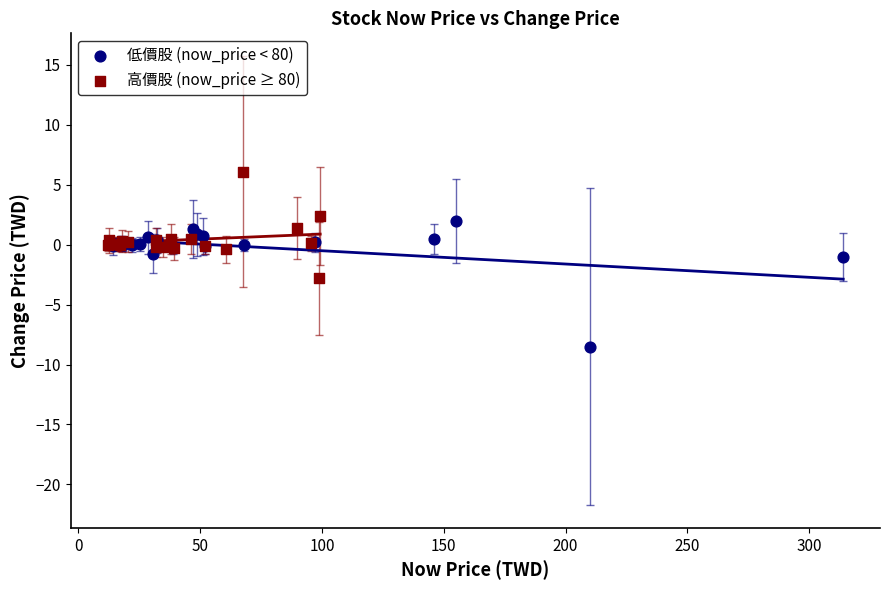

Which series contains the lowest Y value?

低價股 (now_price < 80)